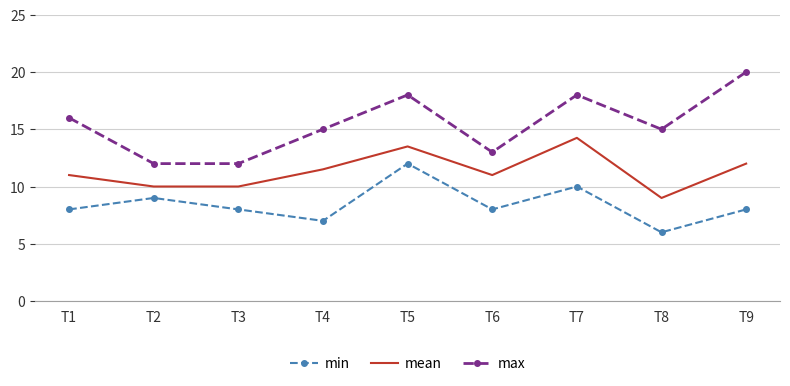

Between T6 and T9, which series saw the biggest shift?

max